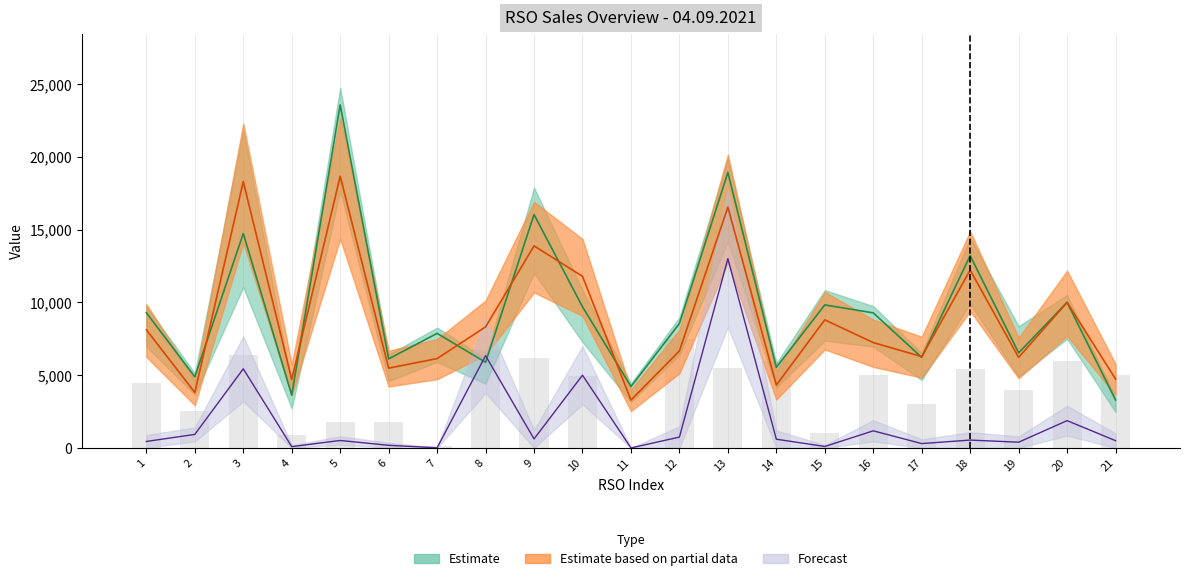

What is the value of the i-Top up bar at the 2nd from the left?

4886.0